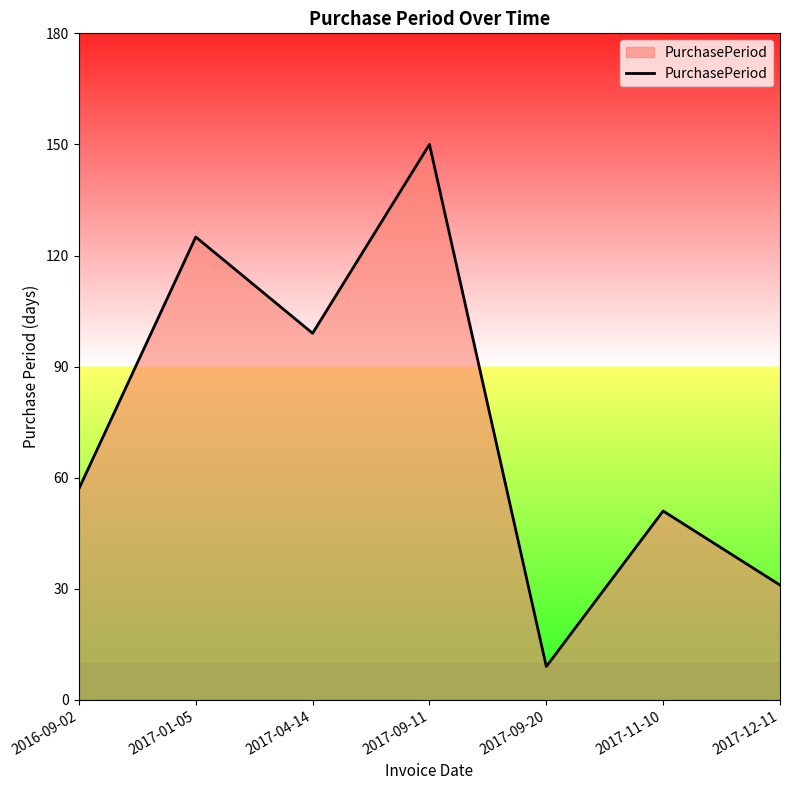

How many lines are shown in the chart?

1